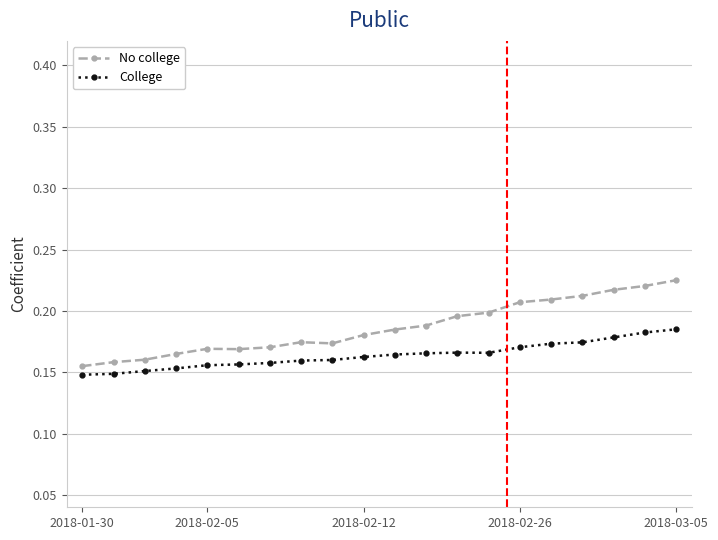

Count the College values in the range 0 to 1.

20